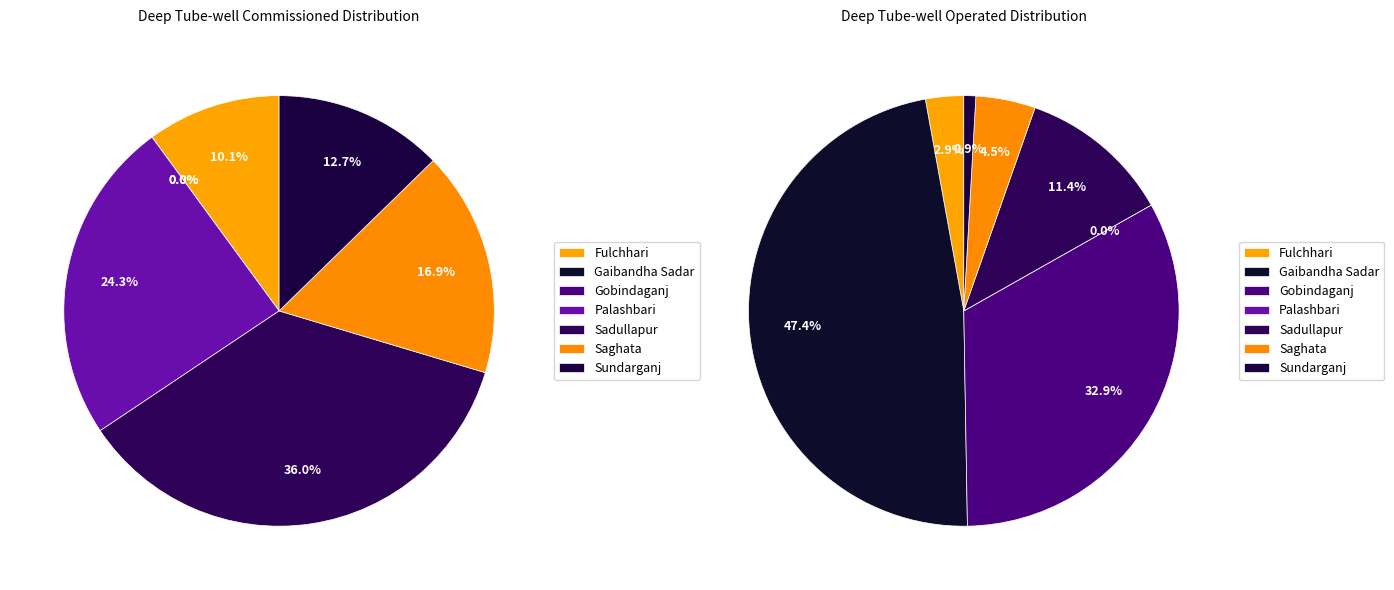

Does Palashbari represent more than half of the total?

No